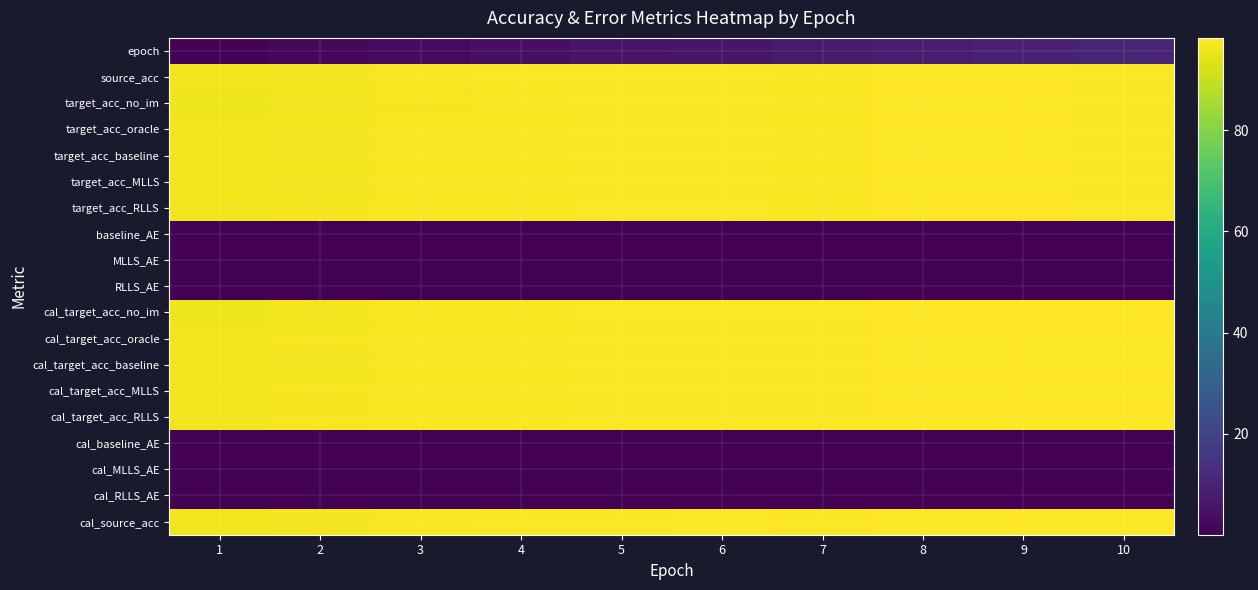

At 9, list the series in order from largest to smallest.

cal_source_acc, source_acc, target_acc_no_im, cal_target_acc_baseline, cal_target_acc_oracle, cal_target_acc_MLLS, cal_target_acc_RLLS, target_acc_oracle, target_acc_baseline, target_acc_MLLS, target_acc_RLLS, cal_target_acc_no_im, epoch, RLLS_AE, MLLS_AE, cal_baseline_AE, baseline_AE, cal_RLLS_AE, cal_MLLS_AE